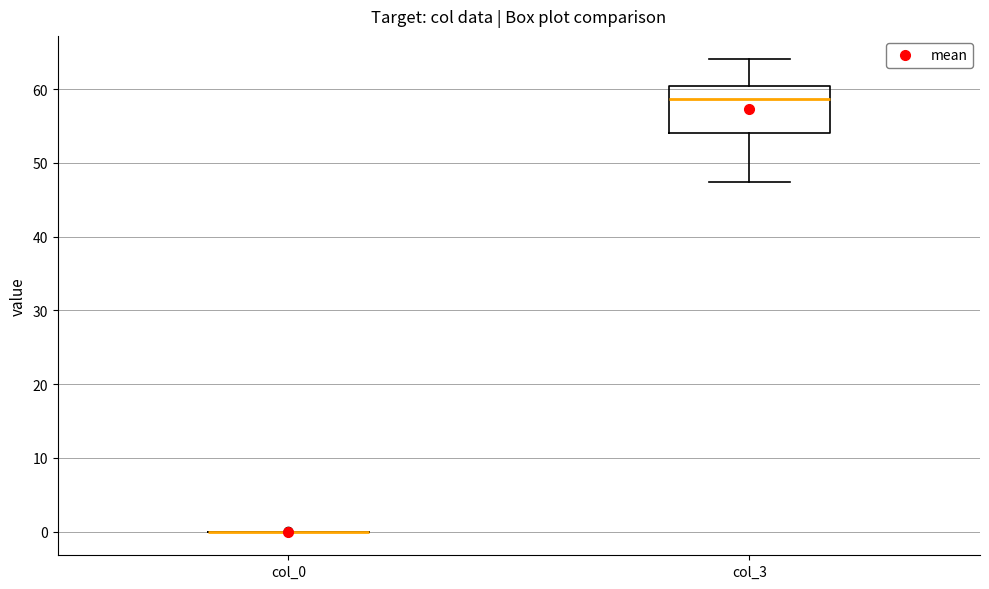

Where is the upper edge of the box for col_3 on the y-axis? The values are not printed on the chart, so give them approximately, as read against the axis.

60